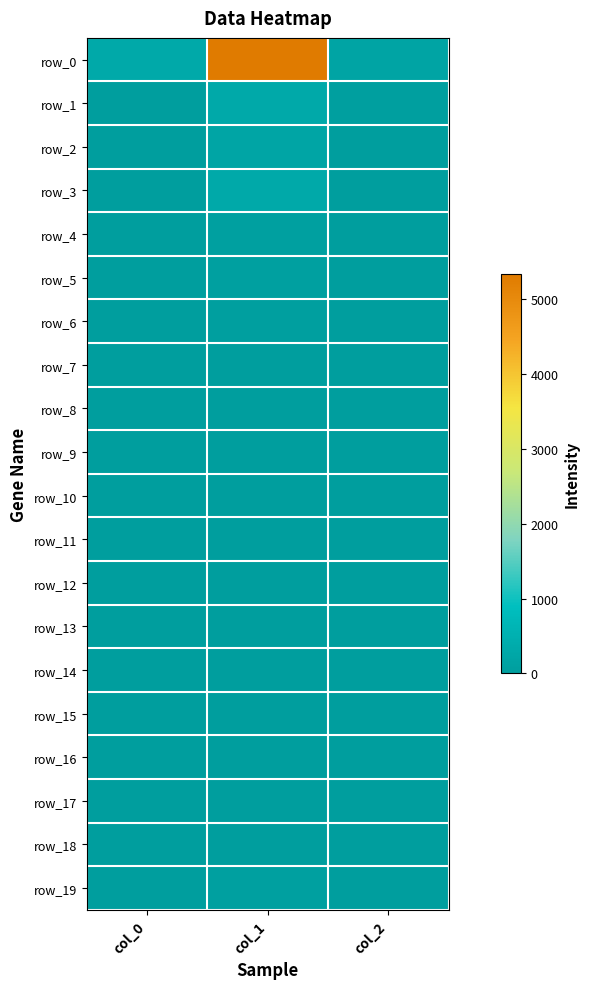

The row_5 series shows 2 at col_0. True or false?

False